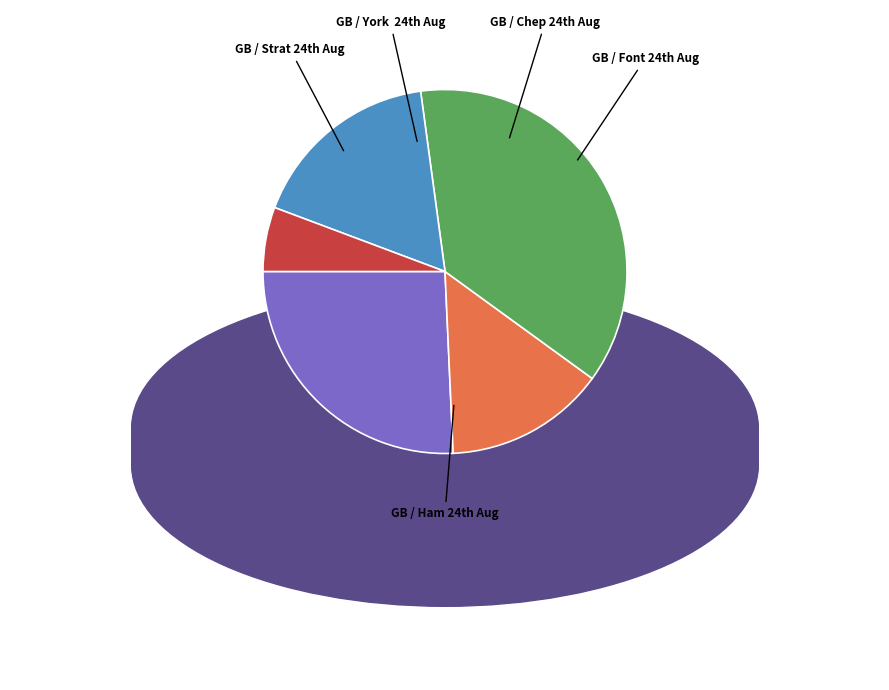

To the nearest percent, what is the difference between the largest and smallest slice percentages?

31%